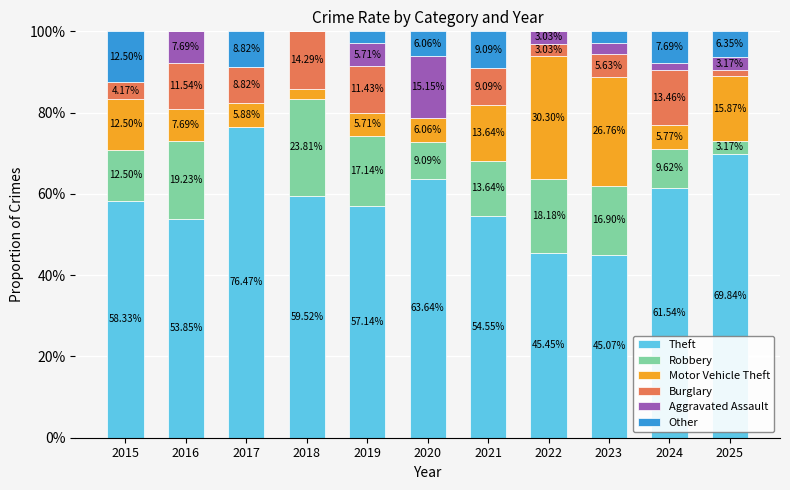

What is the total value across all series at 2021?

100.0